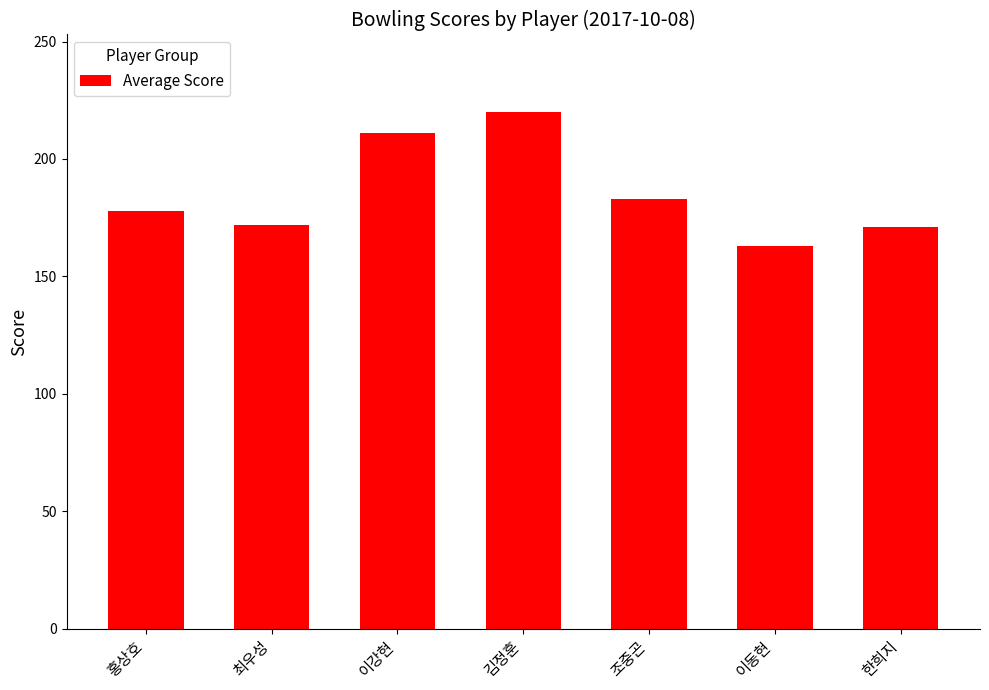

What is the difference between the values at 홍상호 and 한희지?

7